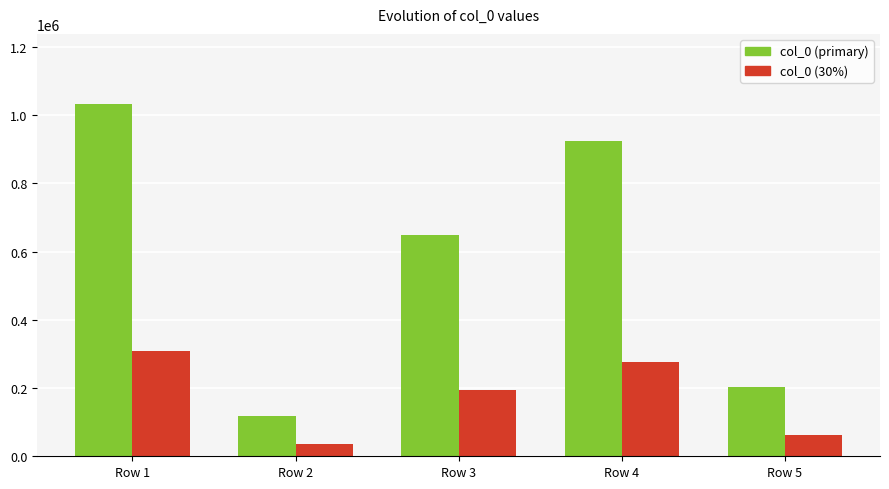

At which category is the sum across all series the highest?

Row 1